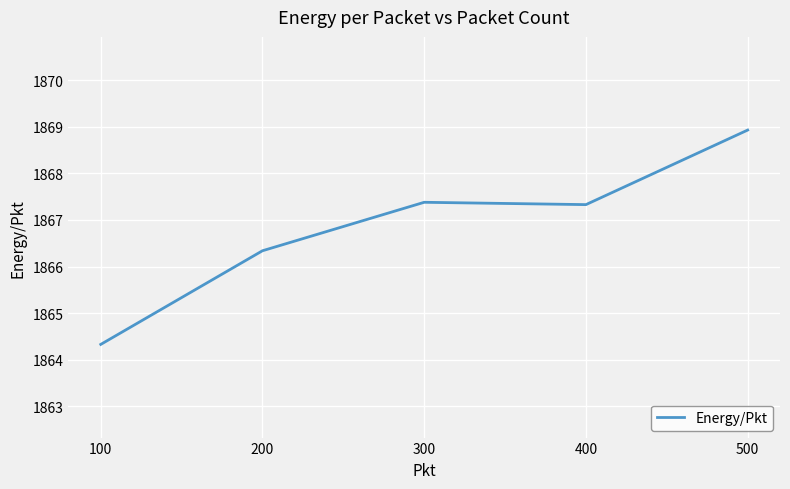

Is this an area chart (filled region under the line)?

No